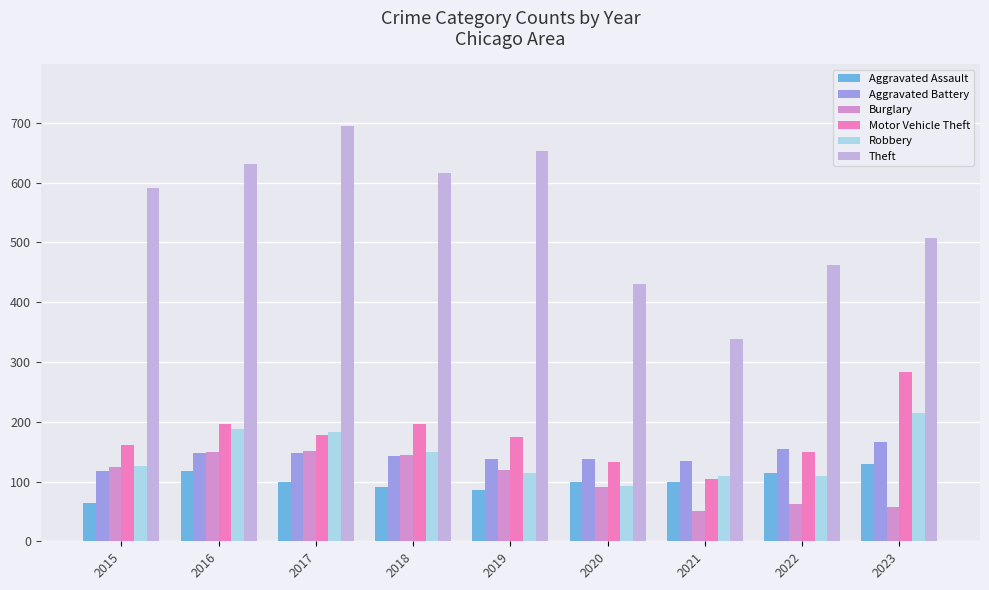

Are the bars grouped side by side (vs. stacked)?

Yes